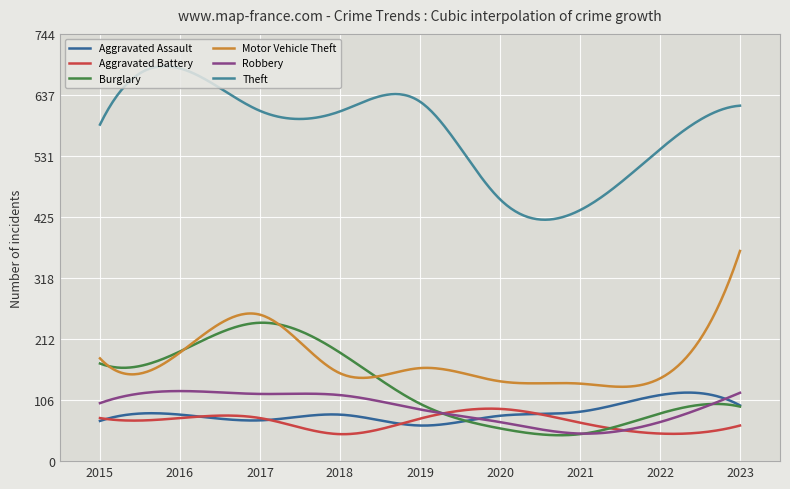

List the series in order of their peak value, lowest first.

Aggravated Battery, Aggravated Assault, Robbery, Burglary, Motor Vehicle Theft, Theft